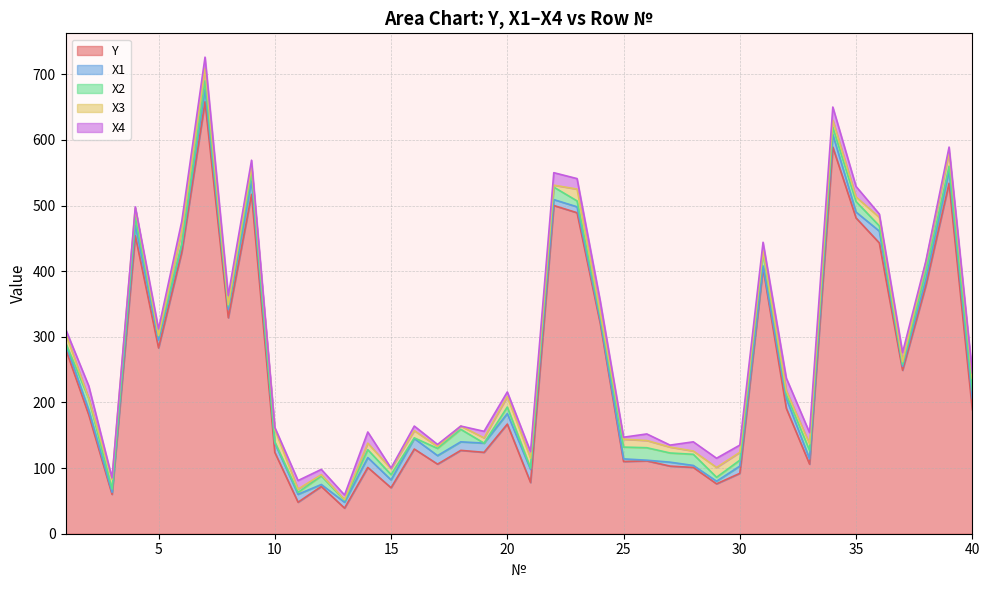

At which label does X4 reach its peak?

34